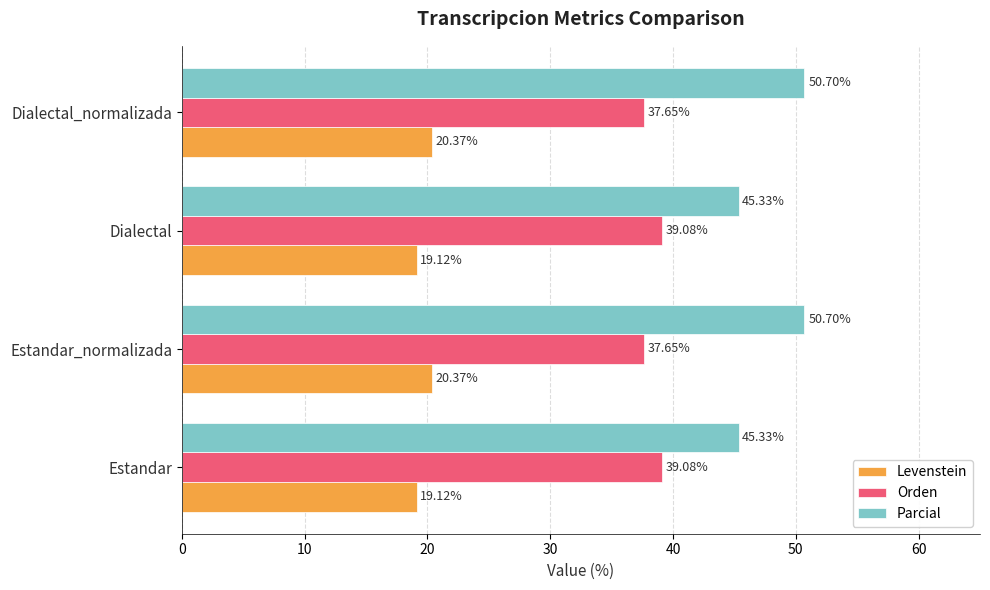

List the series in order of their overall mean, lowest first.

Levenstein, Orden, Parcial